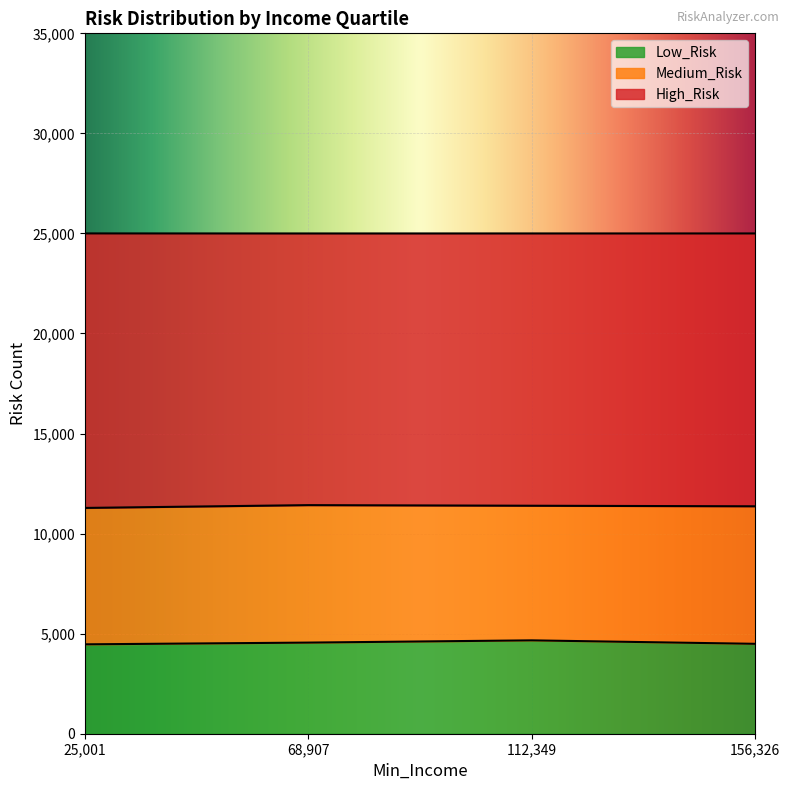

Which label corresponds to the largest value in the chart?

68907